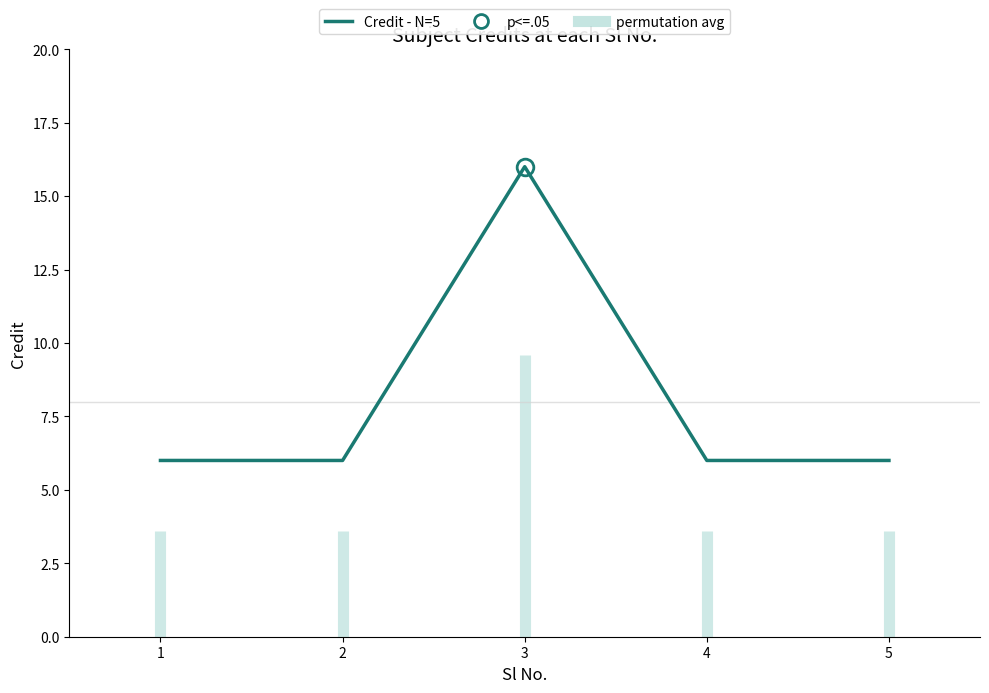

What is the value of the 2nd point from the left?

6